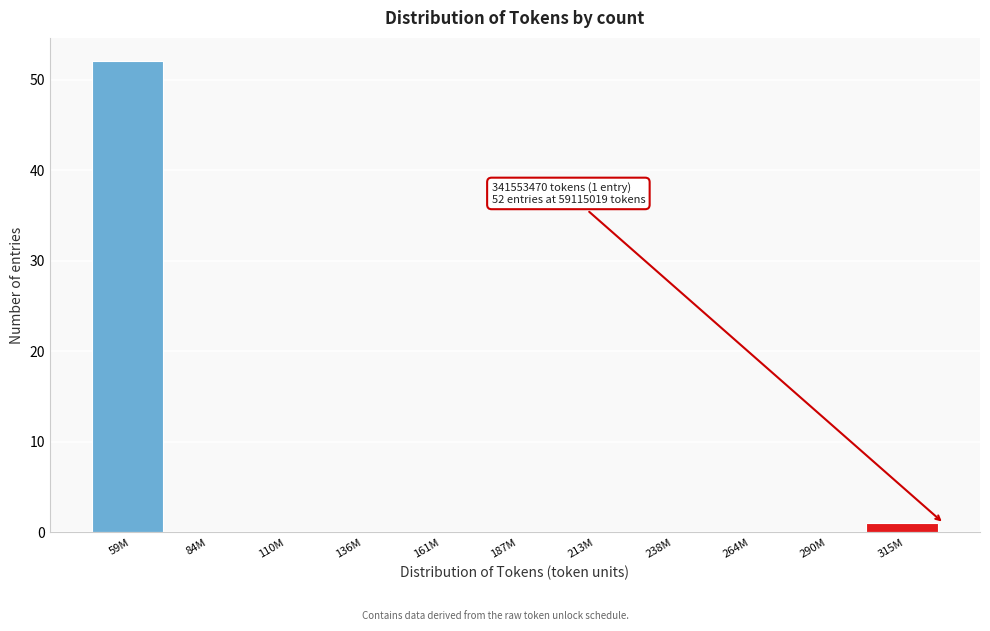

Reading left to right, extract all data points from this chart.

59M=52	84M=0	110M=0	136M=0	161M=0	187M=0	213M=0	238M=0	264M=0	290M=0	315M=1